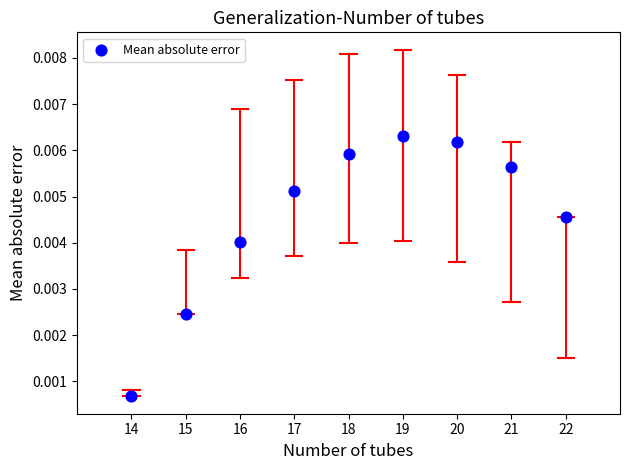

What is the range of X values (max minus min)?

8.0